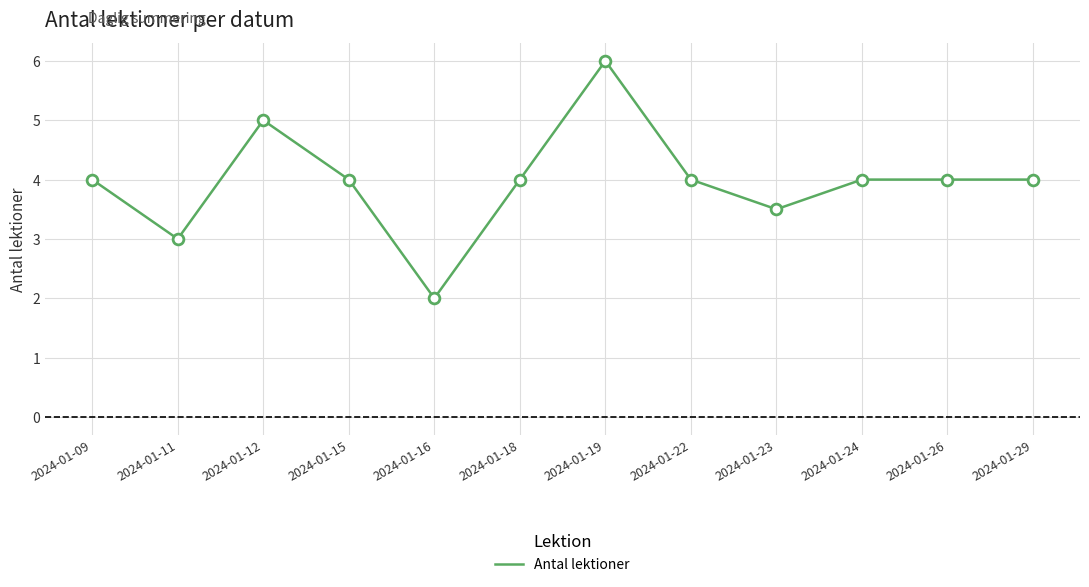

What is the ratio of the value at 2024-01-26 to the value at 2024-01-23?

1.1